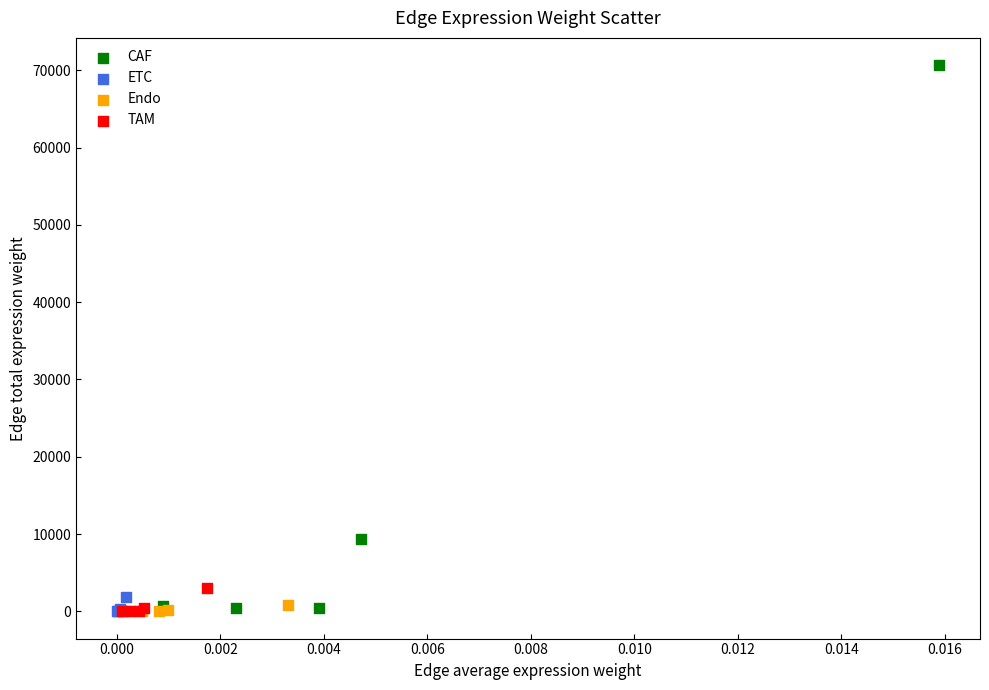

Which series has the widest spread of Y values?

CAF